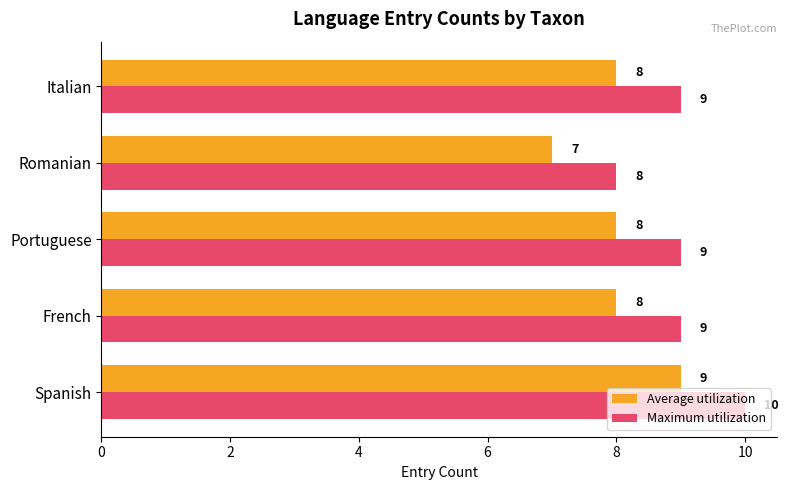

What is the difference between the second highest and minimum values in the Maximum utilization series?

1